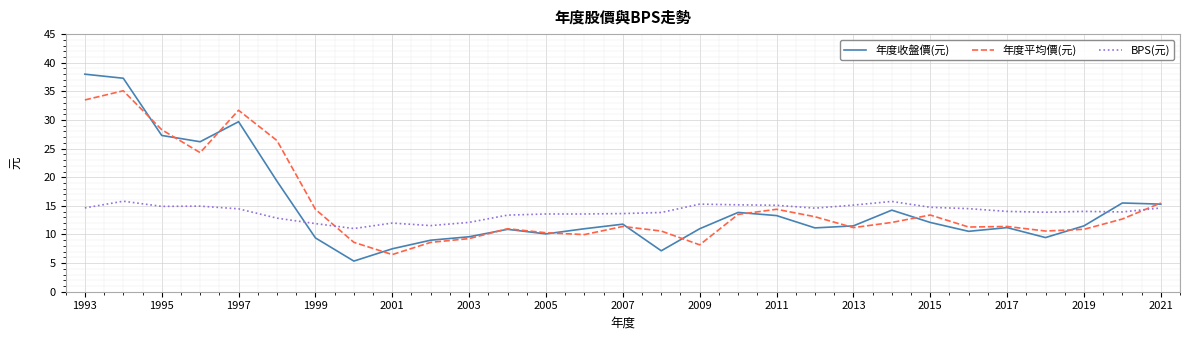

What is the maximum value shown in the chart?

38.0